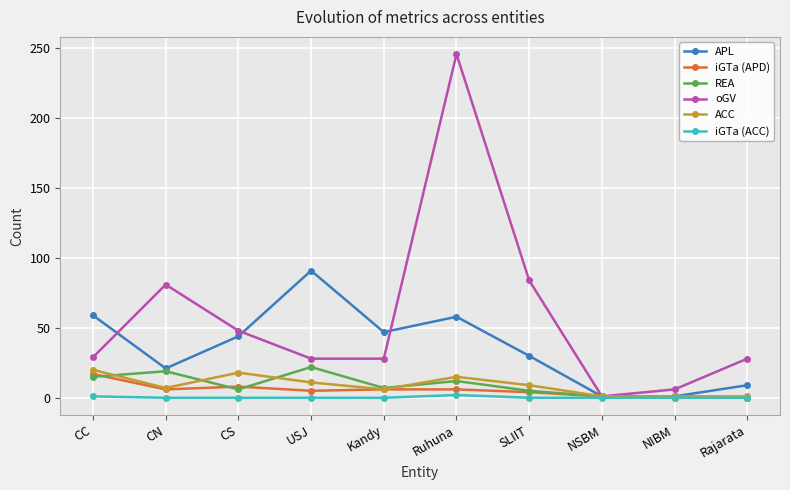

Where is iGTa (ACC) nearest to the value 1?

CC